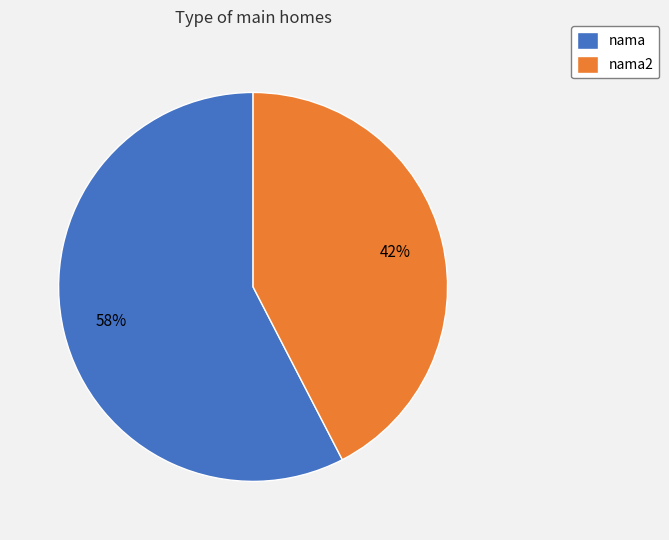

What is the majority slice?

nama